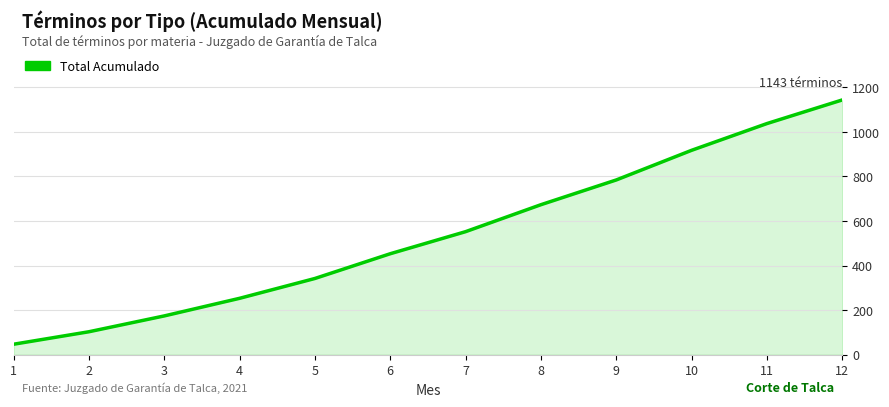

What is the minimum value shown in the chart?

47